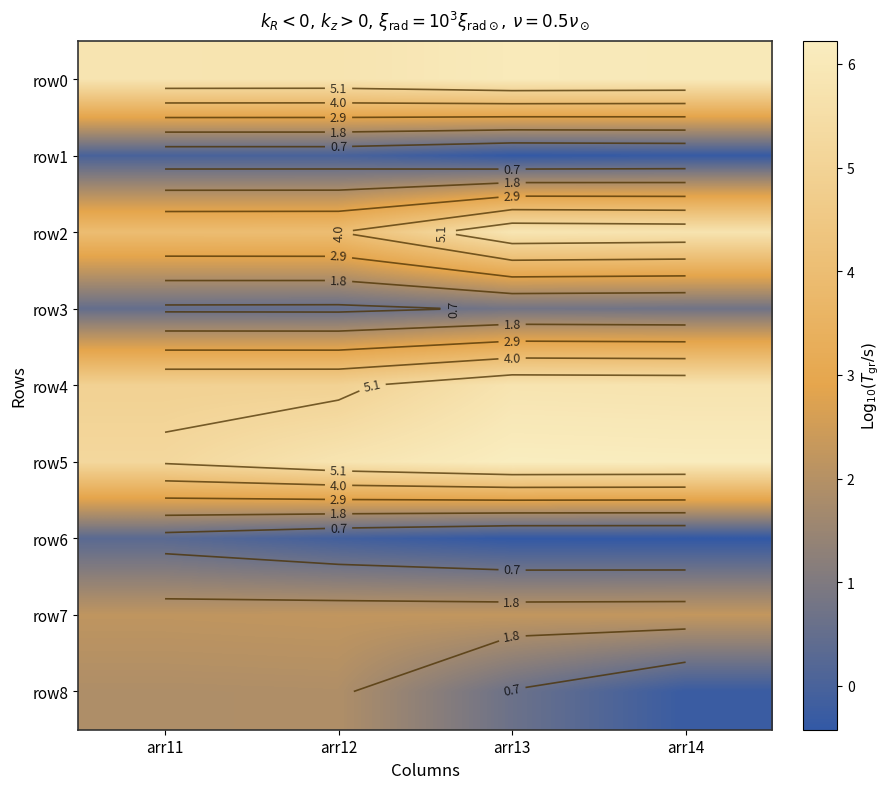

Is it true that row3 equals 0.2 at arr11?

False